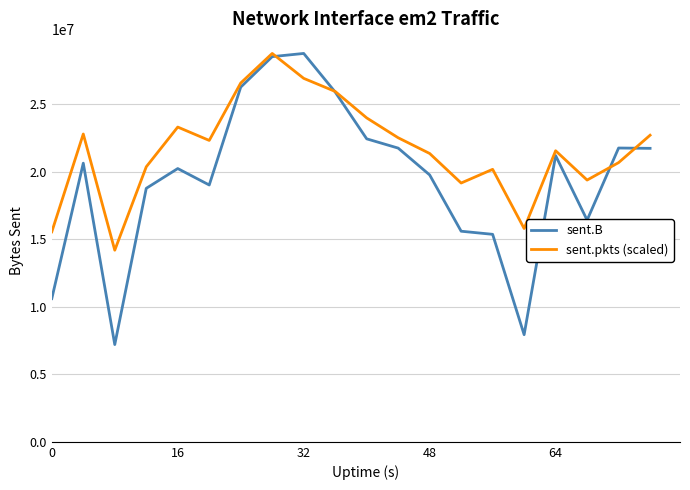

What is the difference between the second highest and second lowest values in the sent.B series?

20589005.0